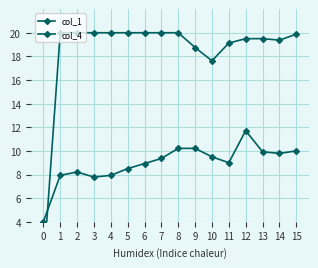

How many distinct data groups are displayed?

2